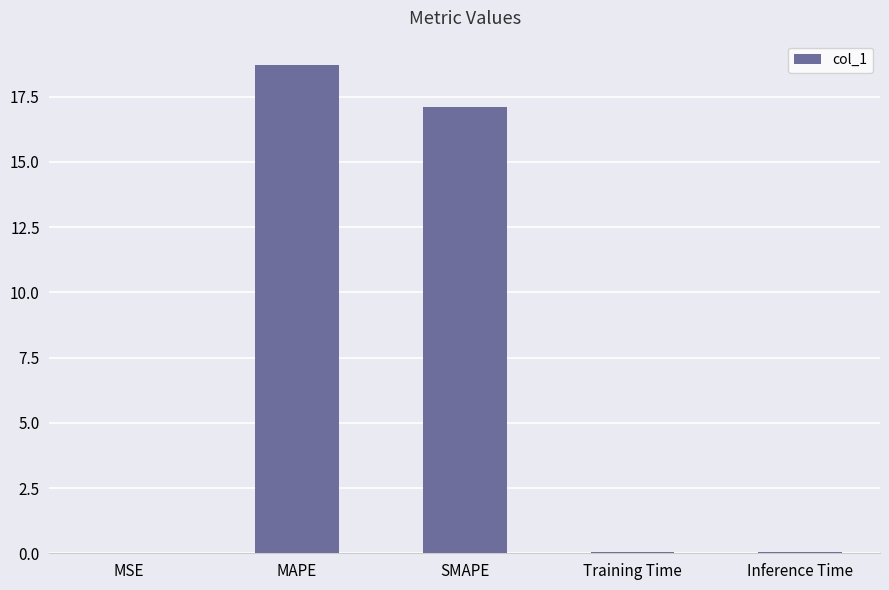

What is the sum of all values?

35.9